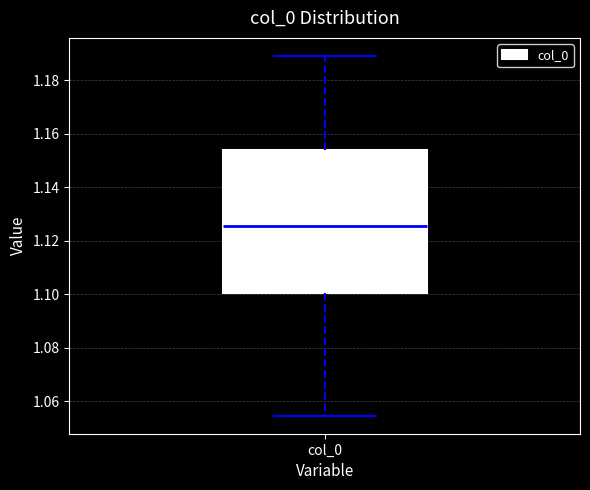

Where is the upper edge of the box for col_0 on the y-axis? The values are not printed on the chart, so give them approximately, as read against the axis.

1.154